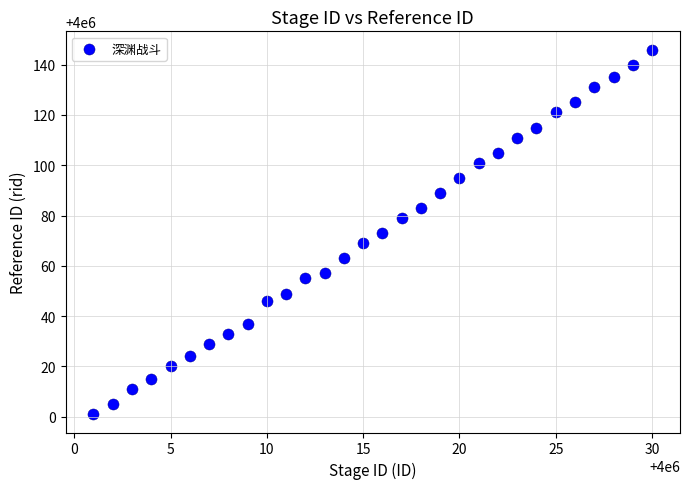

What is the range of Y values (max minus min)?

145